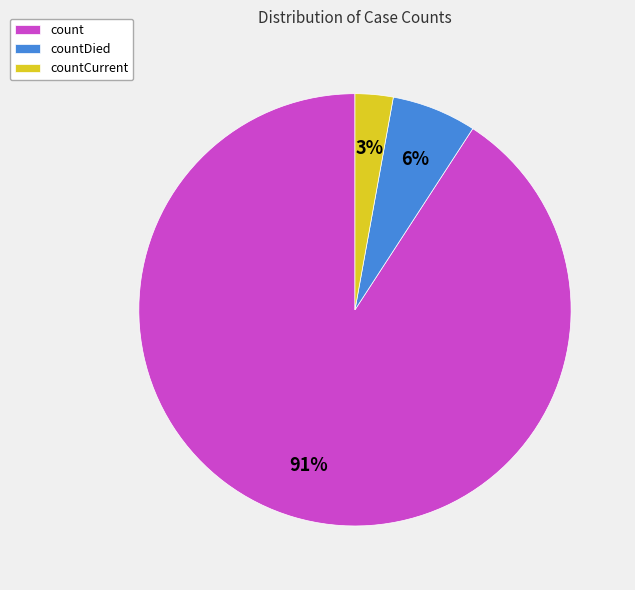

How many segments does this pie chart have?

3